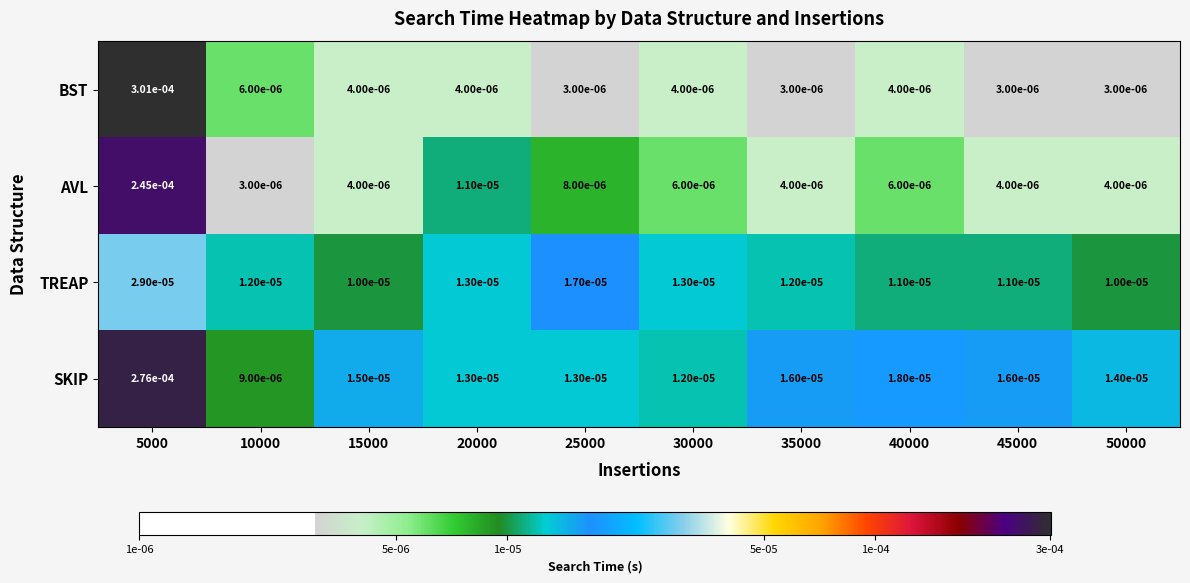

Which series has the widest spread of values?

BST